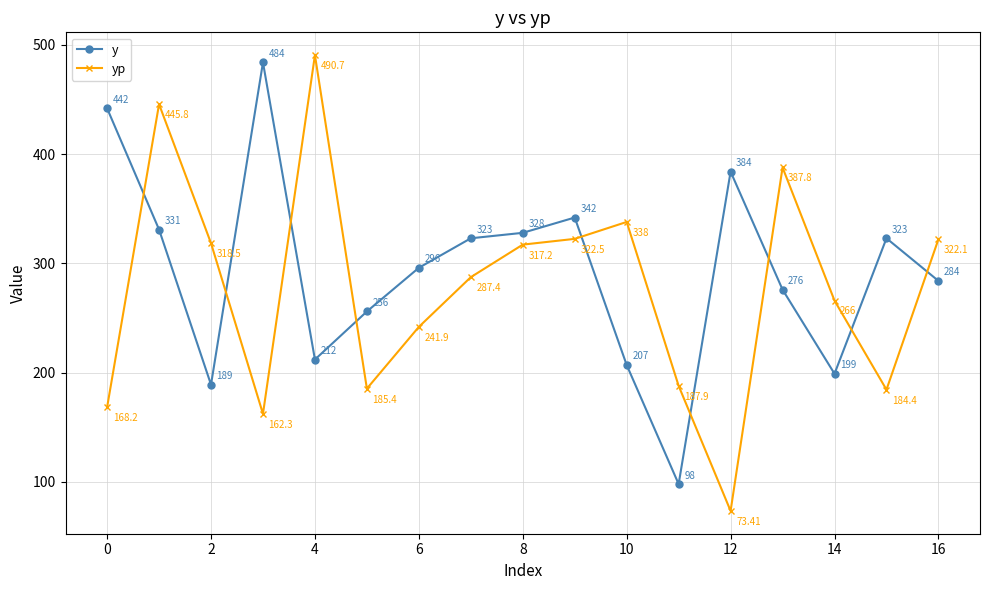

Is this an area chart (filled region under the line)?

No